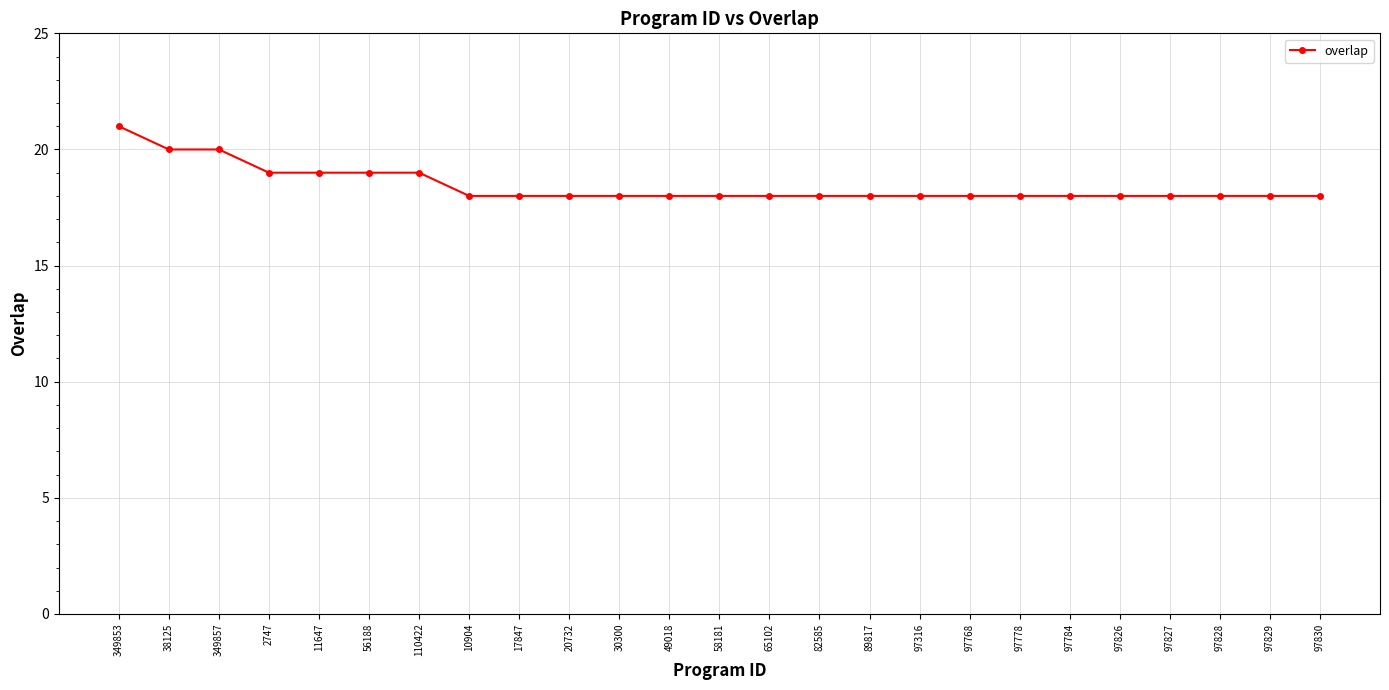

Reading left to right, transcribe all the data shown in this chart.

349853=21	38125=20	349857=20	2747=19	11647=19	56188=19	110422=19	10904=18	17847=18	20732=18	30300=18	49018=18	58181=18	65102=18	82585=18	89817=18	97316=18	97768=18	97778=18	97784=18	97826=18	97827=18	97828=18	97829=18	97830=18